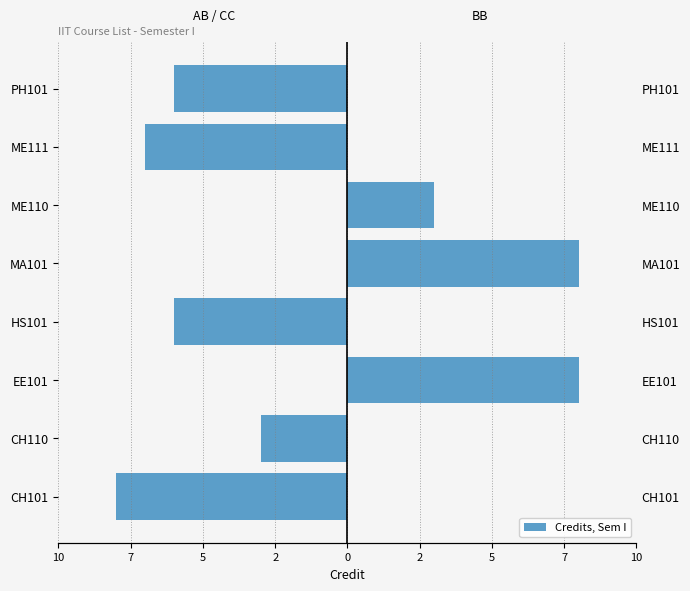

Reading left to right, transcribe all the data shown in this chart.

AB/CC Grades: -8	-3	0	-6	0	0	-7	-6
BB Grades: 0	0	8	0	8	3	0	0